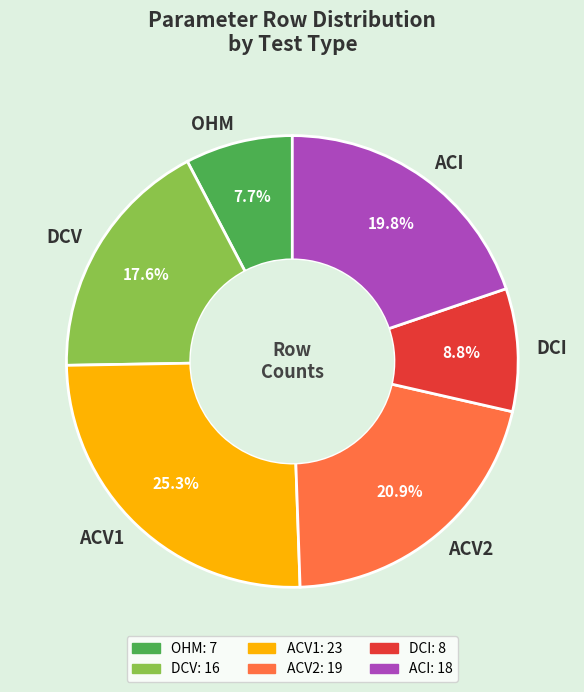

Is it true that DCV is 4% of the pie?

False